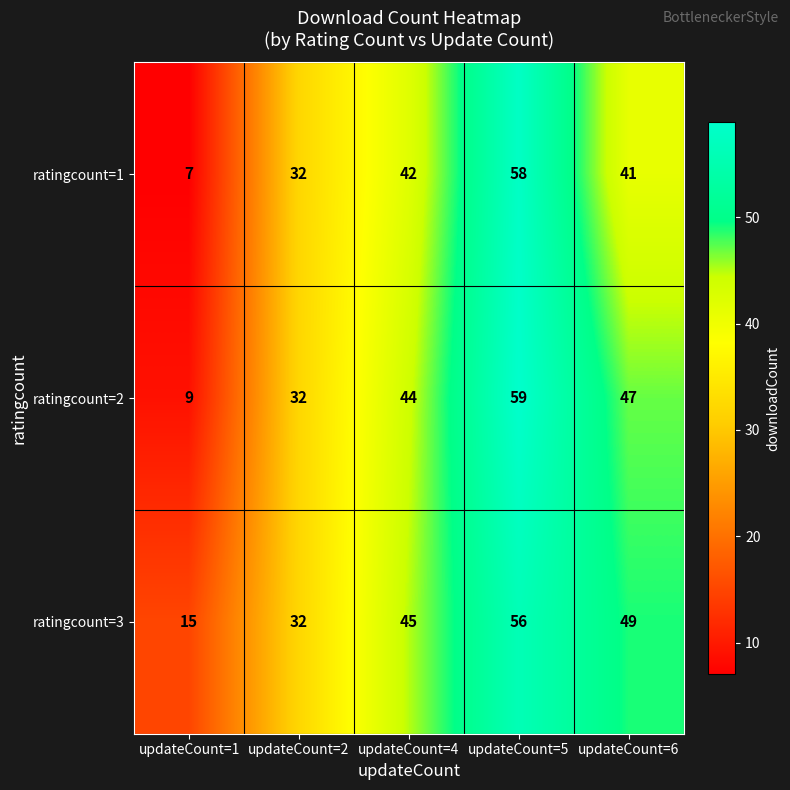

List the series in order of their peak value, lowest first.

ratingcount=3, ratingcount=1, ratingcount=2